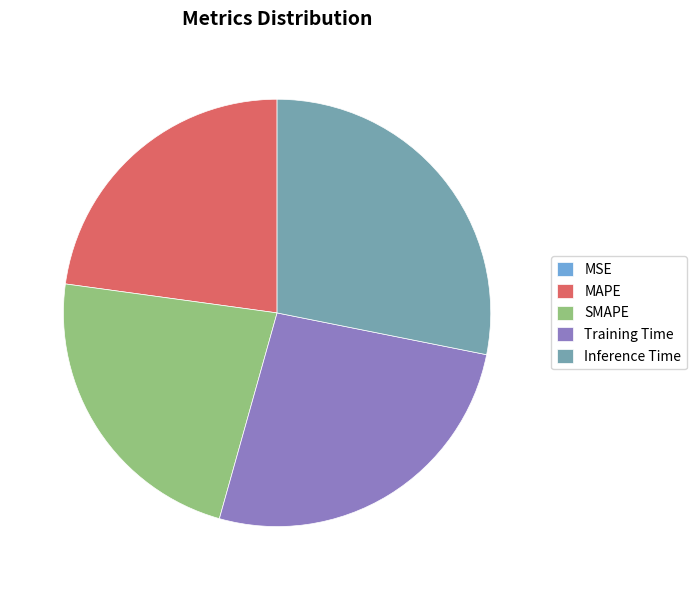

Is it true that MAPE is 13% of the pie?

False